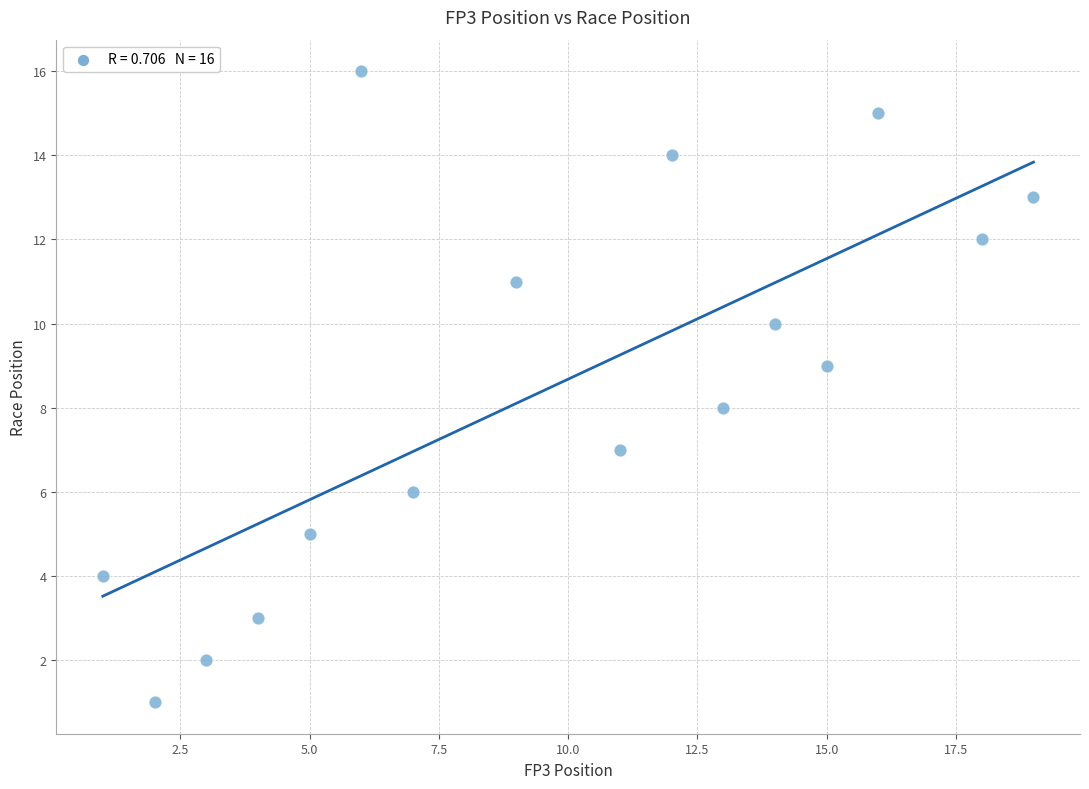

What is the range of Y values (max minus min)?

15